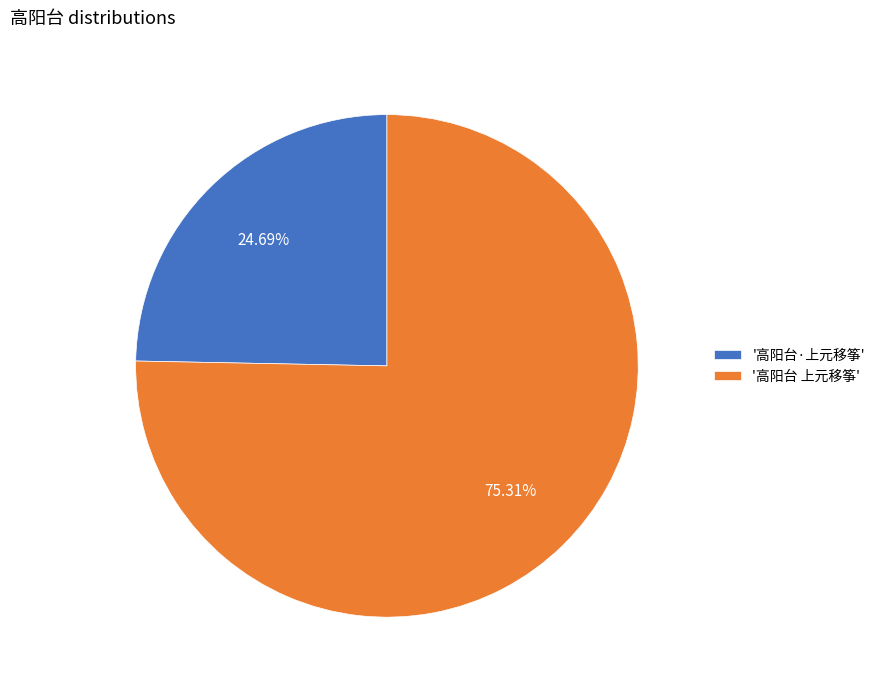

Combined, do '高阳台 上元移筝' and '高阳台·上元移筝' account for over 50%?

Yes